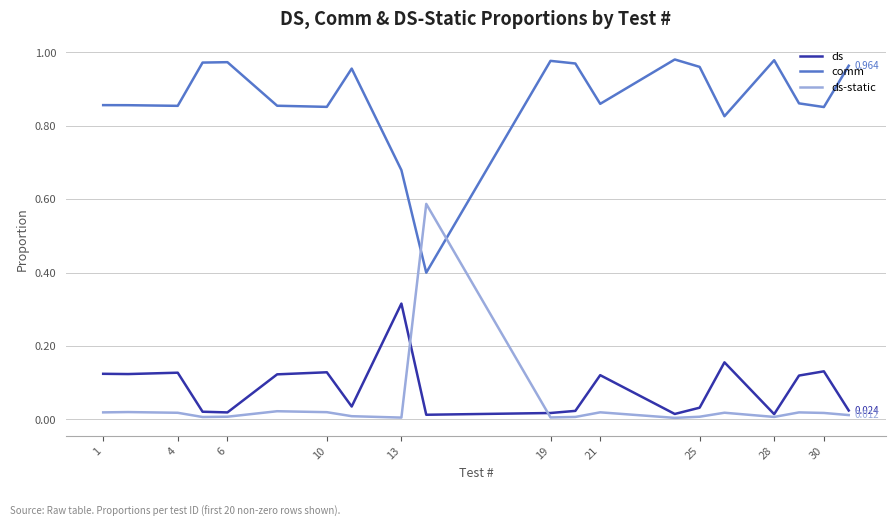

How many lines are shown in the chart?

3